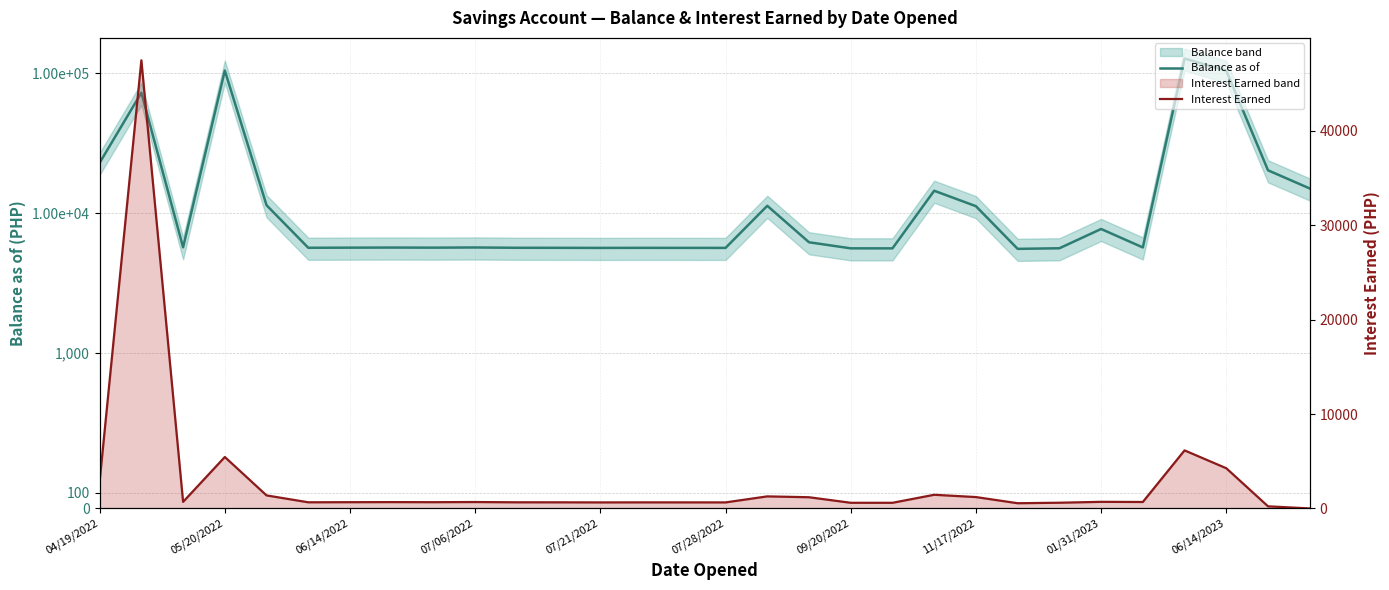

Which has a higher value, 11/17/2022 or 04/19/2022?

04/19/2022